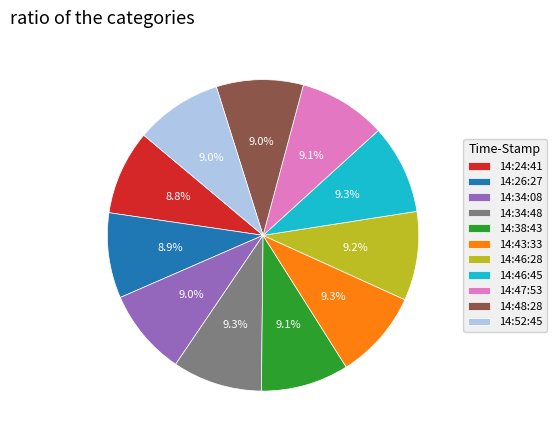

Approximately how many times larger is the value at 14:48:28 compared to 14:46:45?

1.0